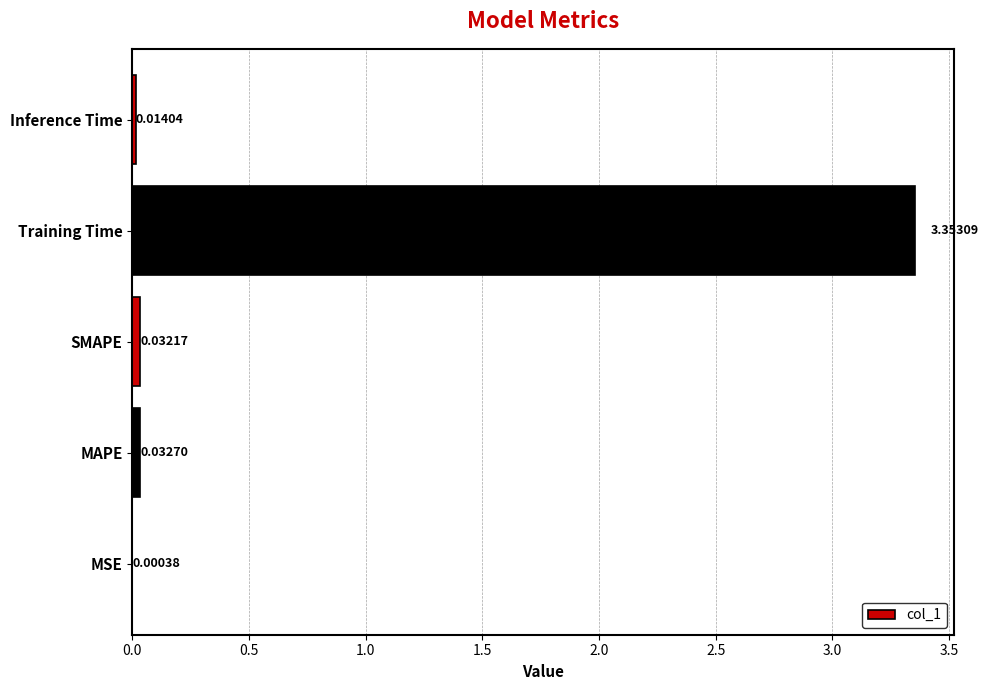

At which category does the chart reach its peak across all series?

Training Time